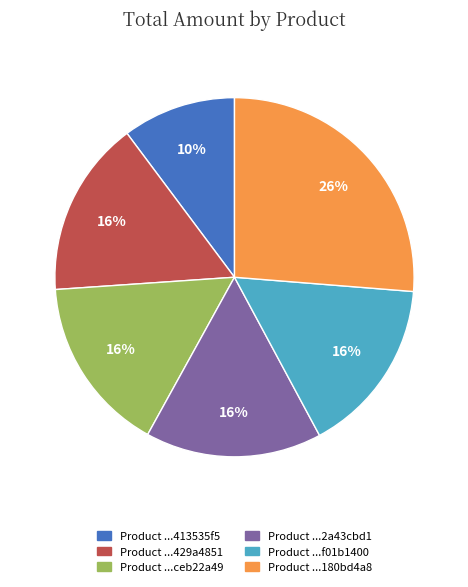

To the nearest percent, what is the average slice percentage?

17%